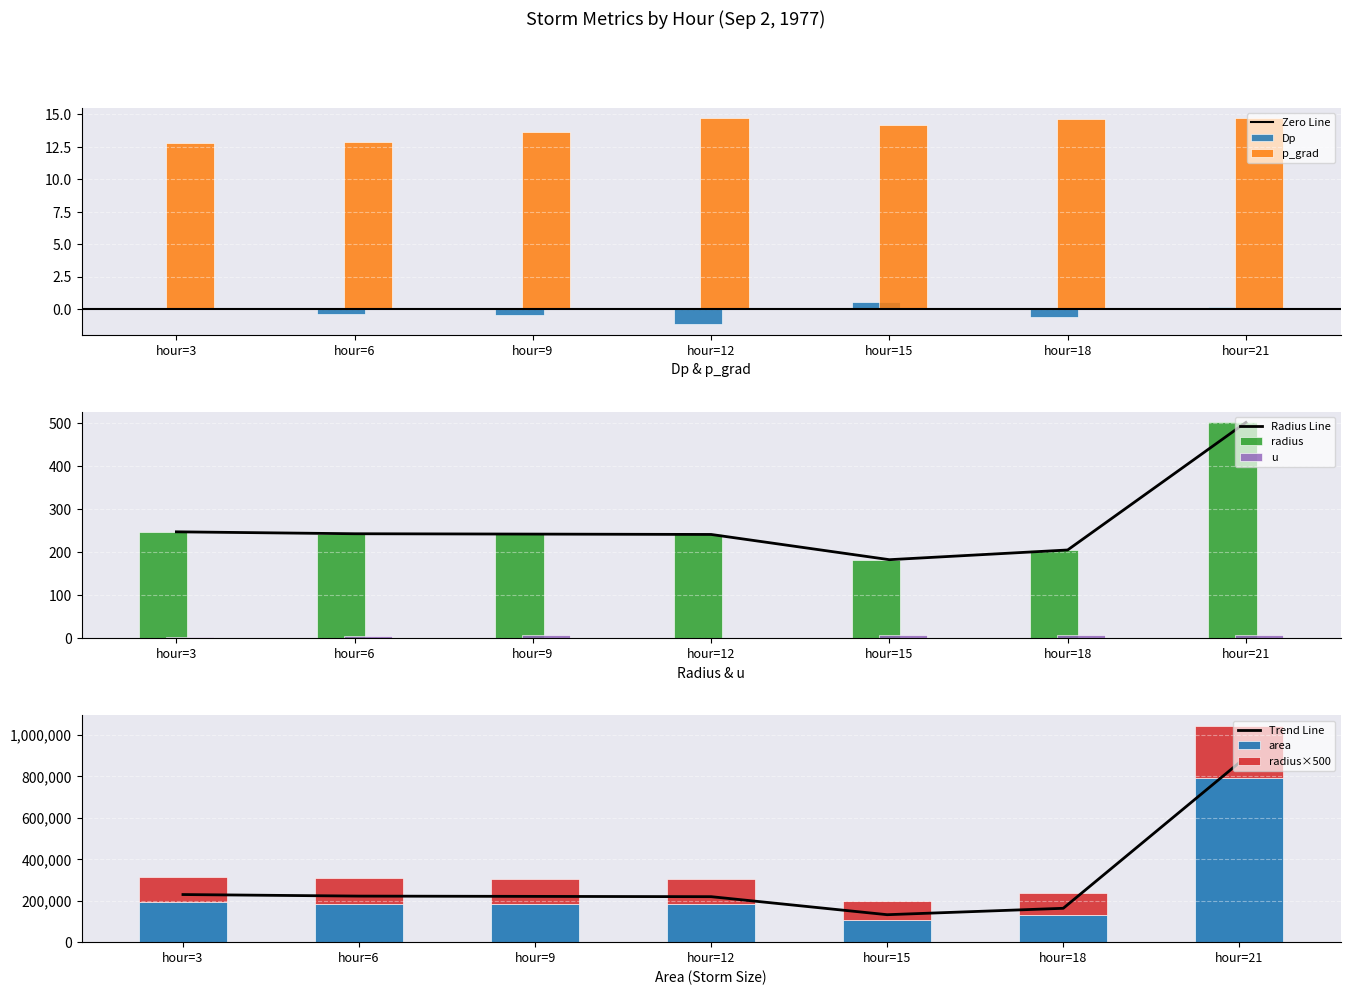

What is the difference between the maximum and second lowest values in the Dp series?

1.1